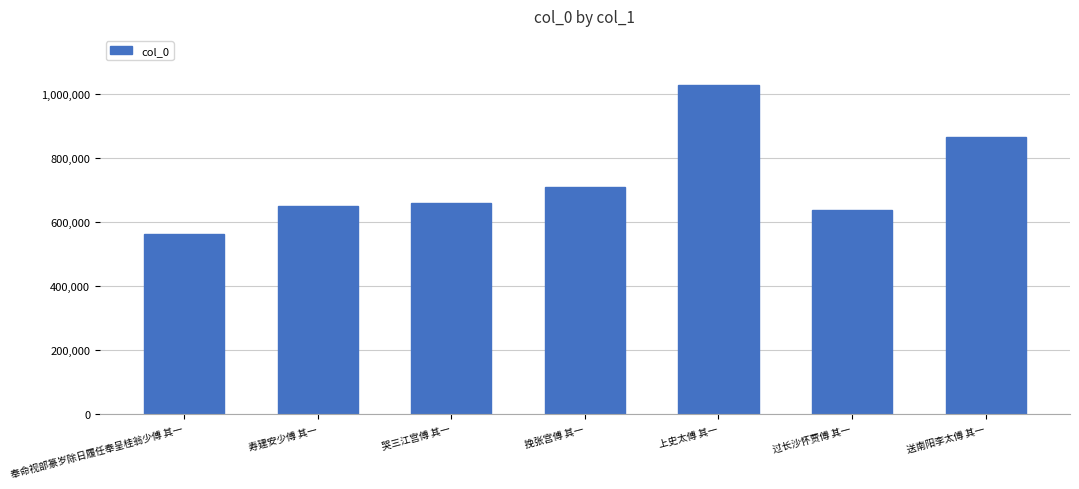

List the labels in order of value, smallest first.

奉命视部篆岁除日履任奉呈桂翁少傅 其一, 过长沙怀贾傅 其一, 寿建安少傅 其一, 哭三江宫傅 其一, 挽张宫傅 其一, 送南阳李太傅 其一, 上史太傅 其一